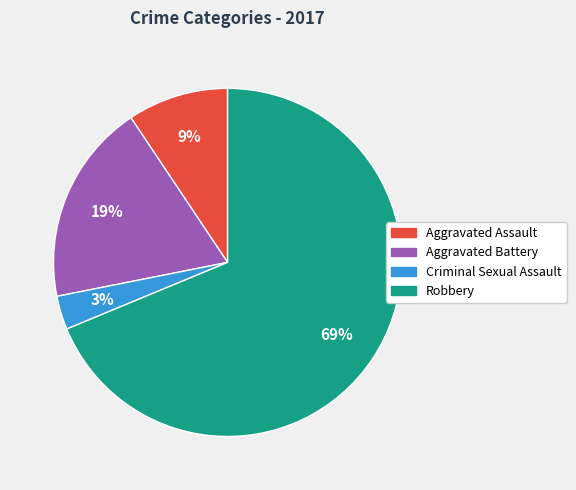

Rank the categories by value from highest to lowest.

Robbery, Aggravated Battery, Aggravated Assault, Criminal Sexual Assault